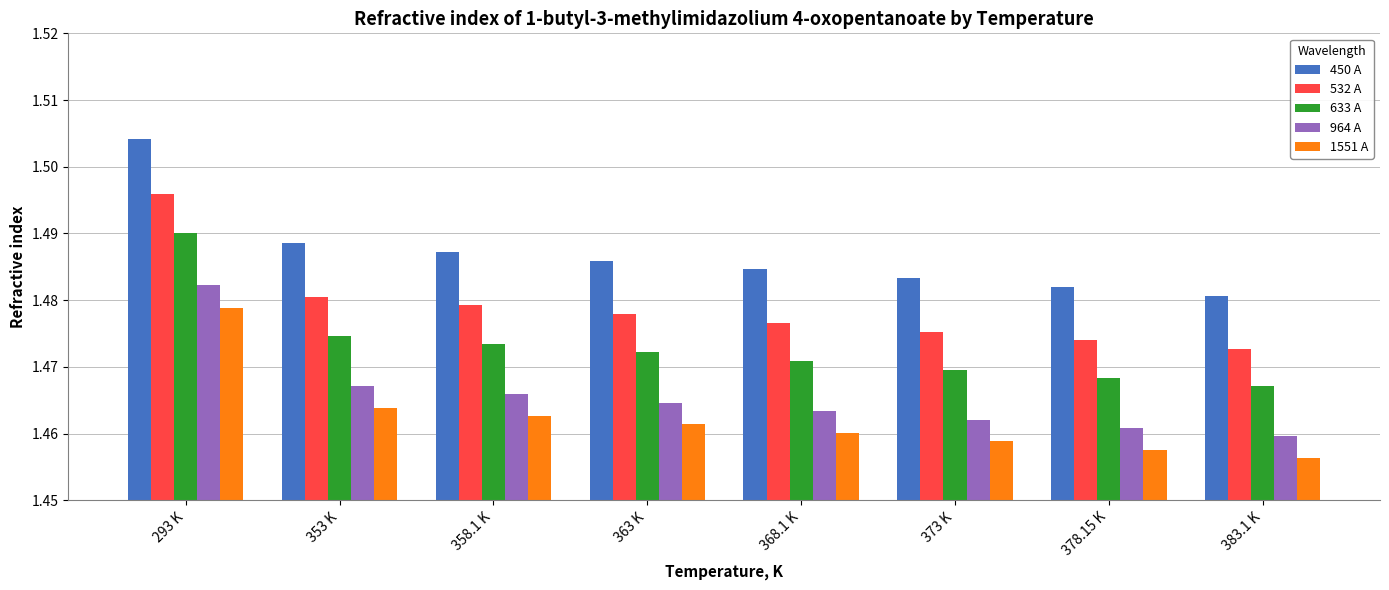

What is the sum of the 532 A values at 353 K and 378.15 K?

3.0